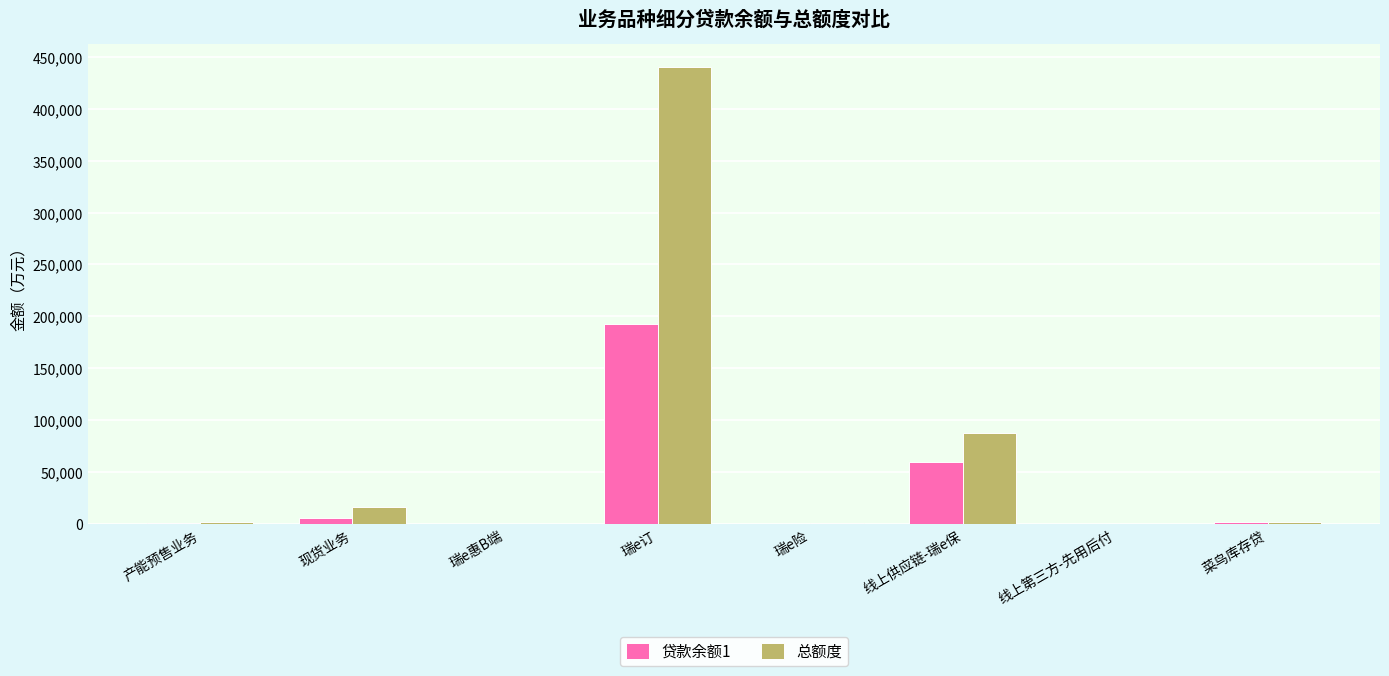

The value of 总额度 at 瑞e订 is 440450.0. True or false?

True